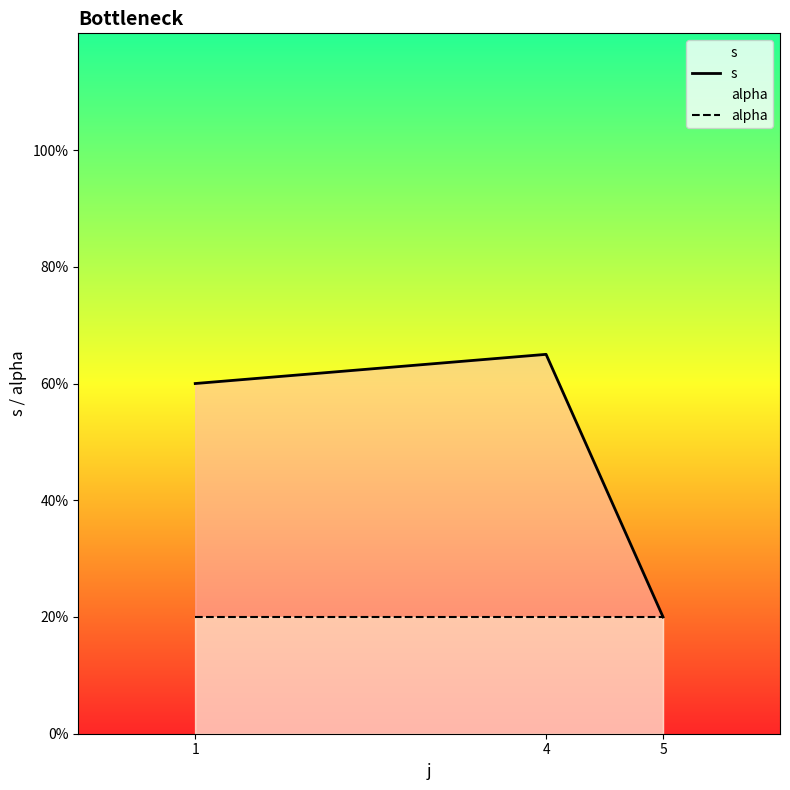

Does the chart have visible grid lines?

No